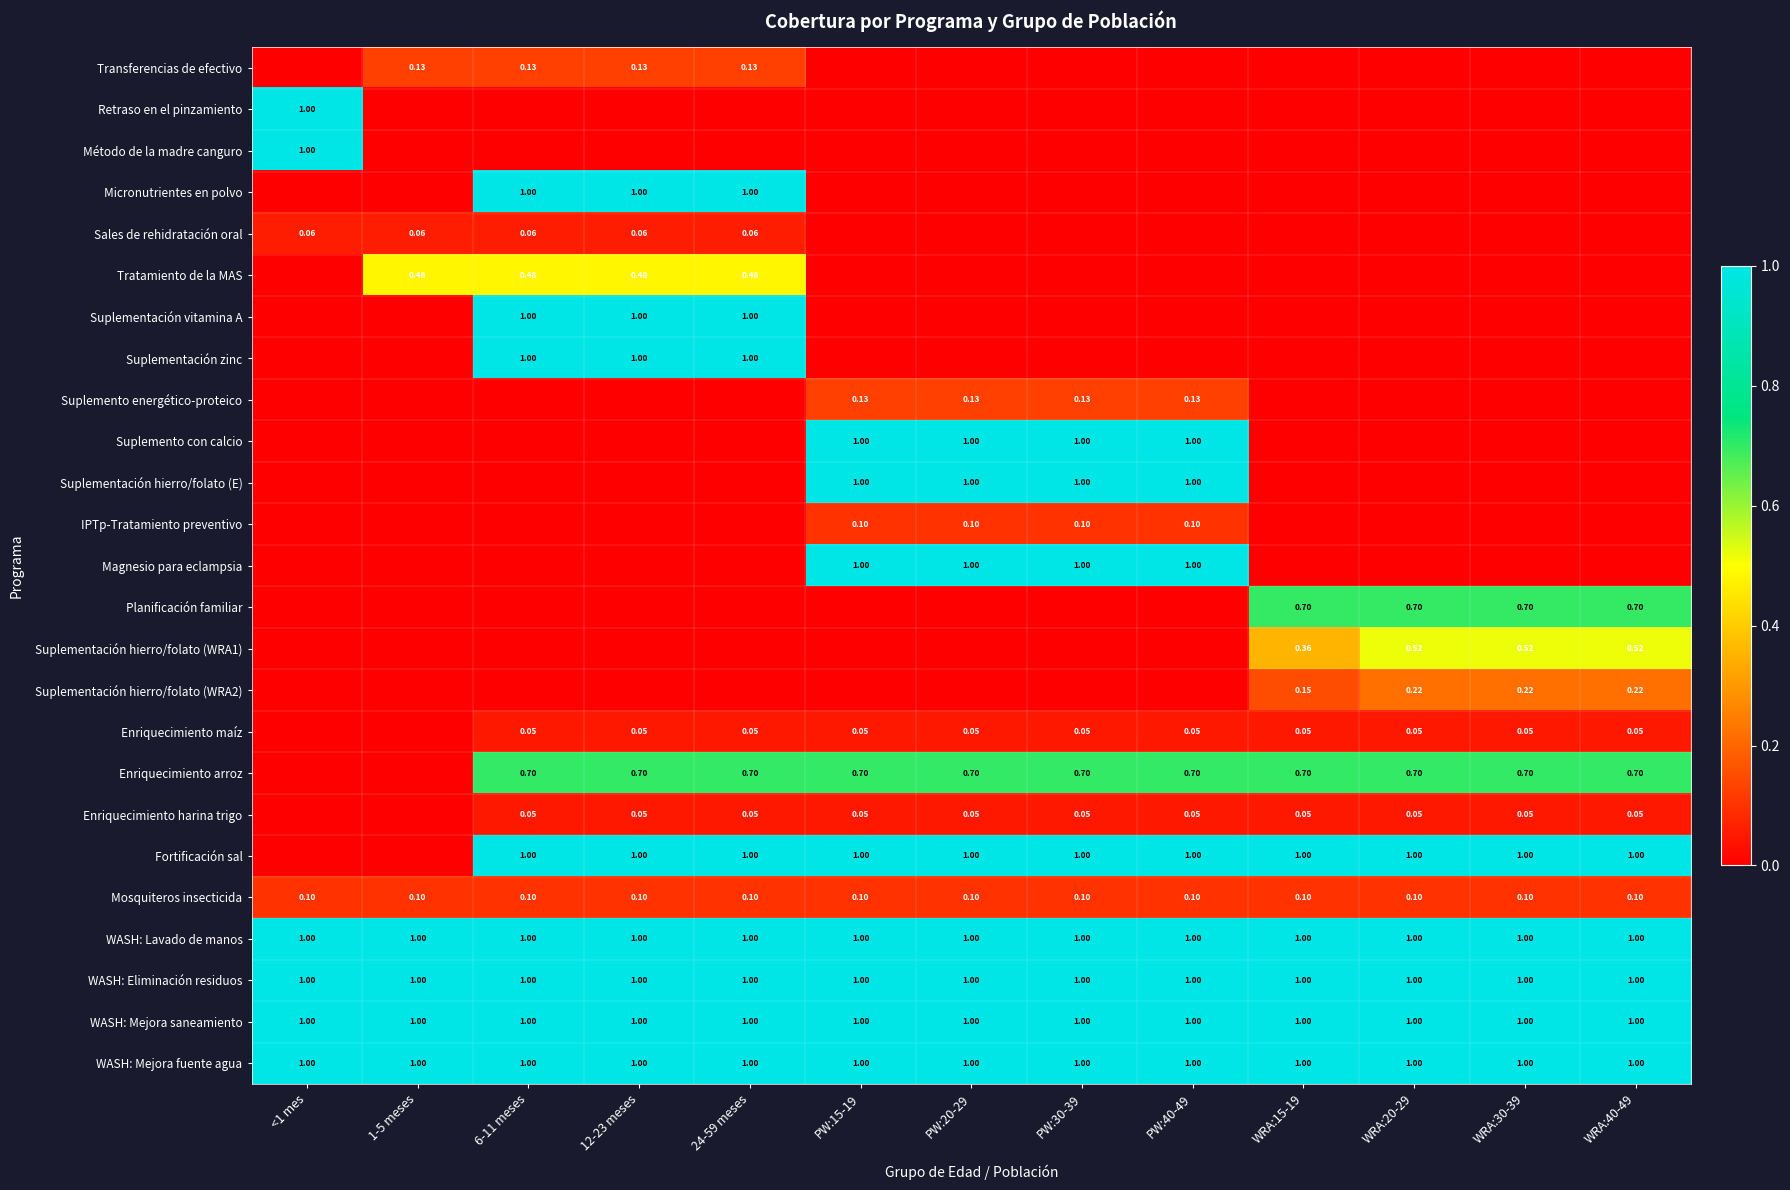

At 1-5 meses, list the series in order from smallest to largest.

Retraso en el pinzamiento, Método de la madre canguro, Micronutrientes en polvo, Suplementación vitamina A, Suplementación zinc, Suplemento energético-proteico, Suplemento con calcio, Suplementación hierro/folato (E), IPTp-Tratamiento preventivo, Magnesio para eclampsia, Planificación familiar, Suplementación hierro/folato (WRA1), Suplementación hierro/folato (WRA2), Enriquecimiento maíz, Enriquecimiento arroz, Enriquecimiento harina trigo, Fortificación sal, Sales de rehidratación oral, Mosquiteros insecticida, Transferencias de efectivo, Tratamiento de la MAS, WASH: Lavado de manos, WASH: Eliminación residuos, WASH: Mejora saneamiento, WASH: Mejora fuente agua